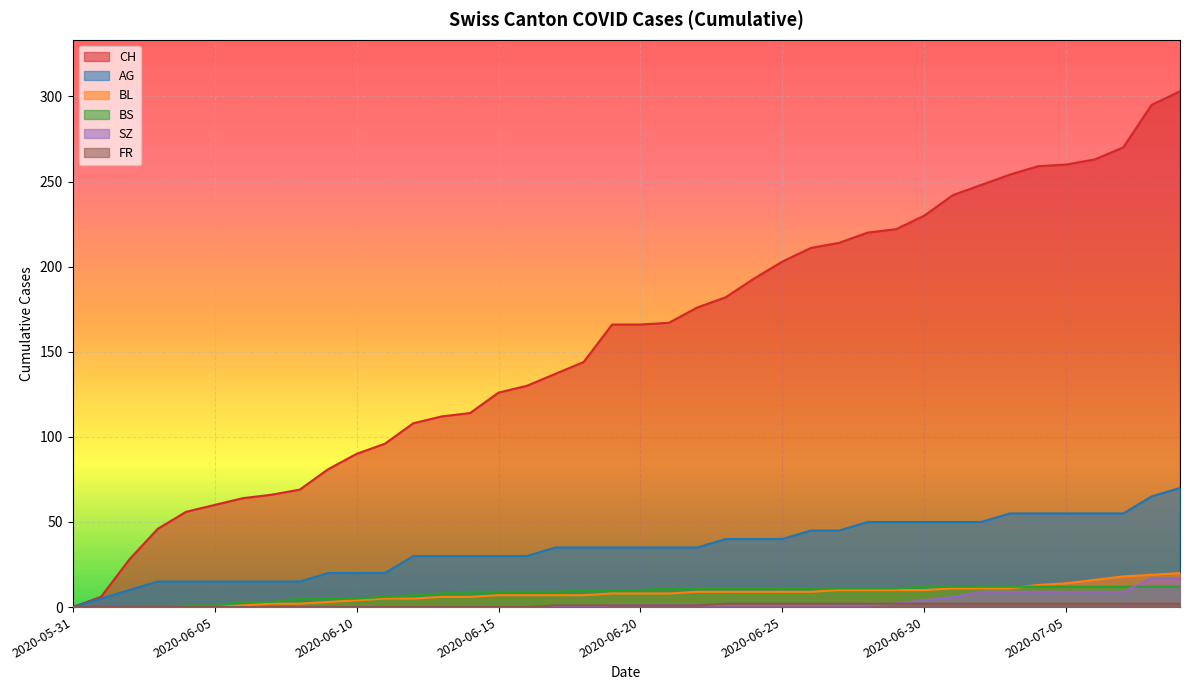

True or false: AG has more than 0 interior local peaks.

False